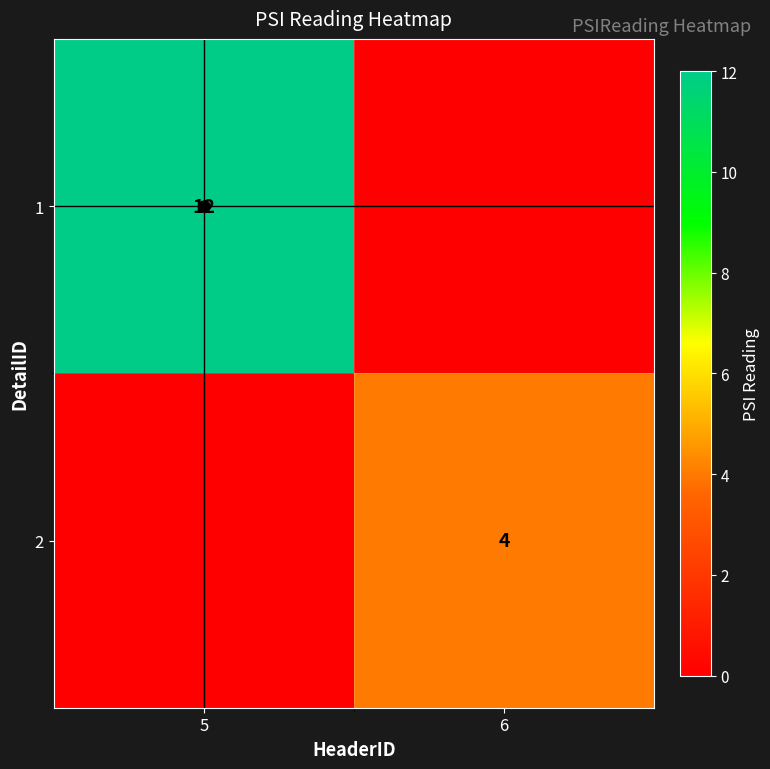

Between 5 and 6, which is larger?

5